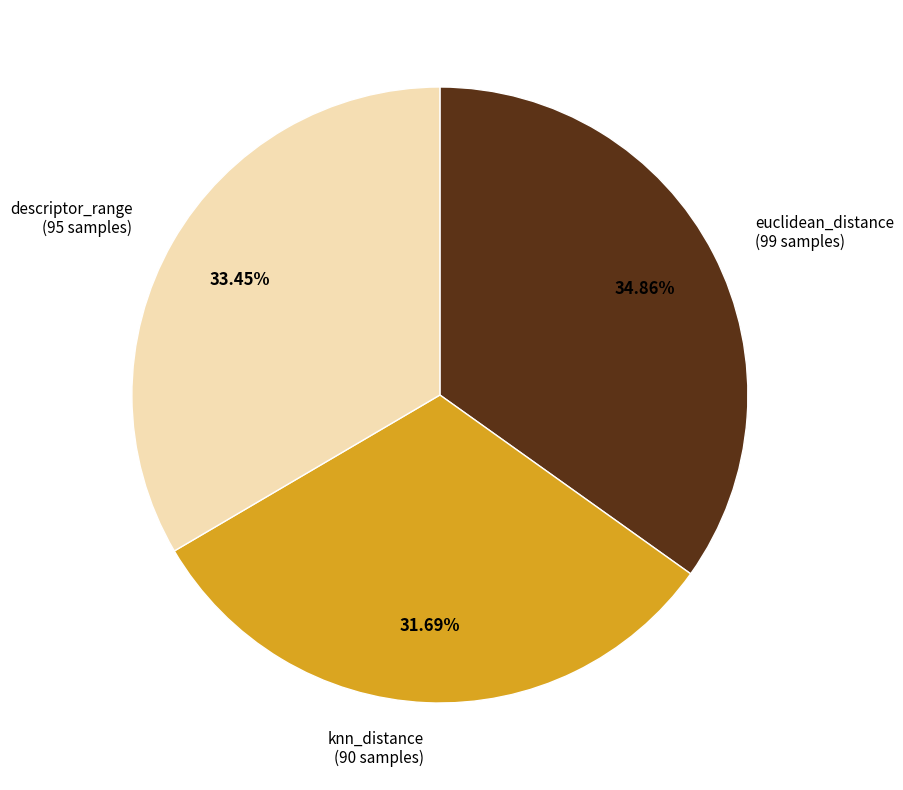

Is there any slice that represents more than half of the pie?

No